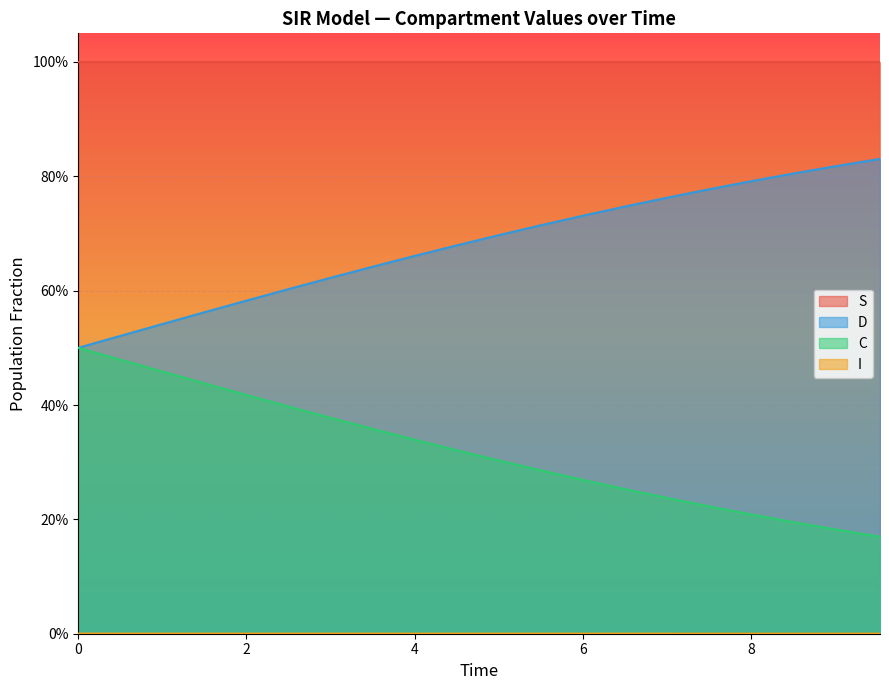

Reading left to right, extract all data points from this chart.

S: 1.0	1.0	1.0	1.0	1.0	1.0	1.0	1.0	1.0	1.0	1.0	1.0	1.0	1.0	1.0	1.0	1.0	1.0	1.0	1.0
I: 0.0	0.0	0.0	0.0	0.0	0.0	0.0	0.0	0.0	0.0	0.0	0.0	0.0	0.0	0.0	0.0	0.0	0.0	0.0	0.0
C: 0.5	0.5	0.5	0.4	0.4	0.4	0.4	0.4	0.3	0.3	0.3	0.3	0.3	0.3	0.2	0.2	0.2	0.2	0.2	0.2
D: 0.5	0.5	0.5	0.6	0.6	0.6	0.6	0.6	0.7	0.7	0.7	0.7	0.7	0.7	0.8	0.8	0.8	0.8	0.8	0.8